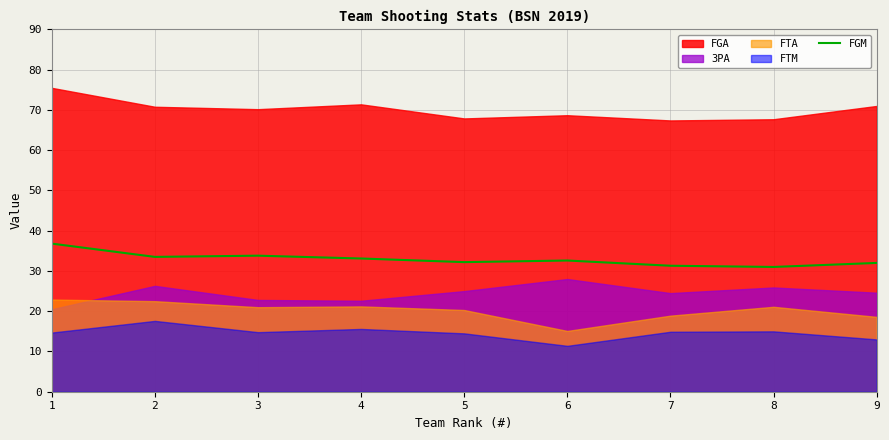

True or false: there are more than 2 points higher than both neighbors.

False